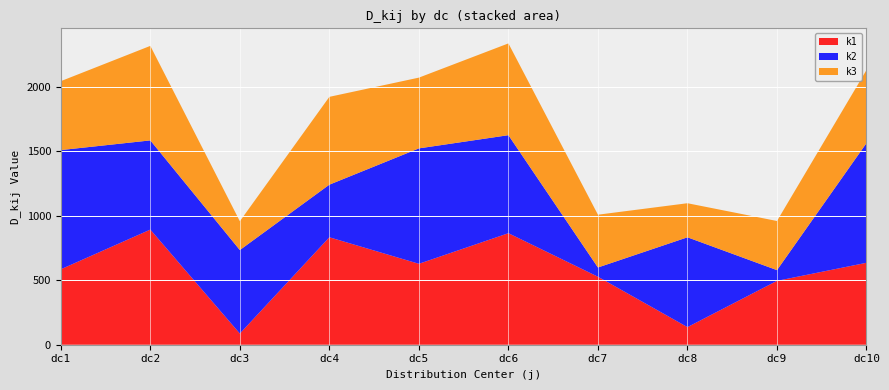

Reading left to right, transcribe all the data shown in this chart.

k1: dc1=585.6	dc2=893.6	dc3=86.6	dc4=834.1	dc5=628.2	dc6=865.7	dc7=527.8	dc8=136.6	dc9=495.7	dc10=636.0
k2: dc1=925.2	dc2=692.4	dc3=648.2	dc4=408.2	dc5=895.8	dc6=760.8	dc7=71.7	dc8=697.2	dc9=83.2	dc10=928.9
k3: dc1=534.9	dc2=733.6	dc3=223.7	dc4=681.7	dc5=549.3	dc6=712.4	dc7=409.7	dc8=264.5	dc9=381.4	dc10=567.5